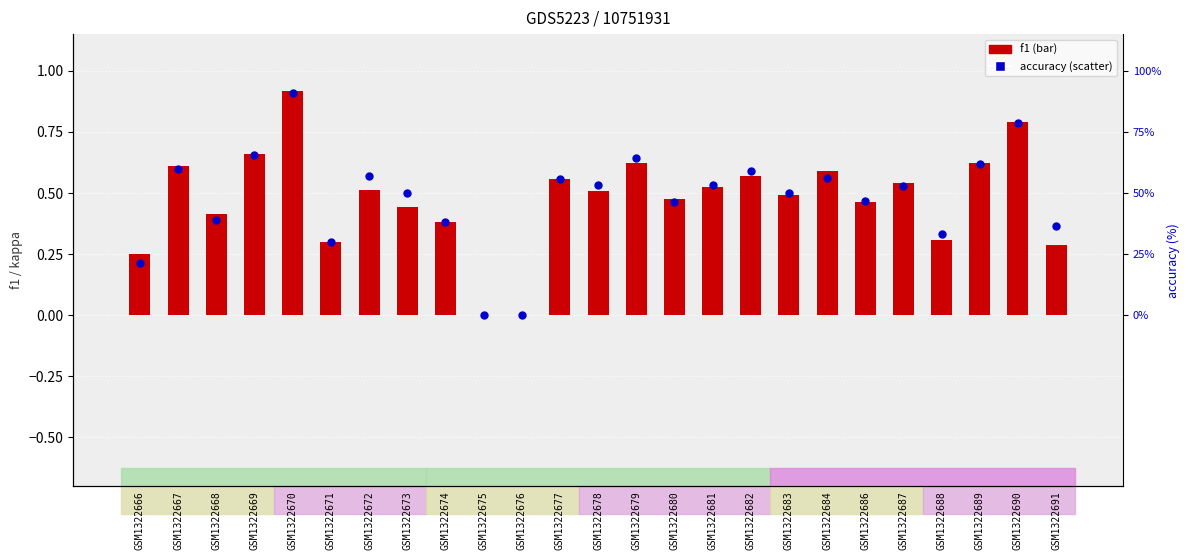

Is the value of f1 at GSM1322676 greater than the value of accuracy at GSM1322688?

No